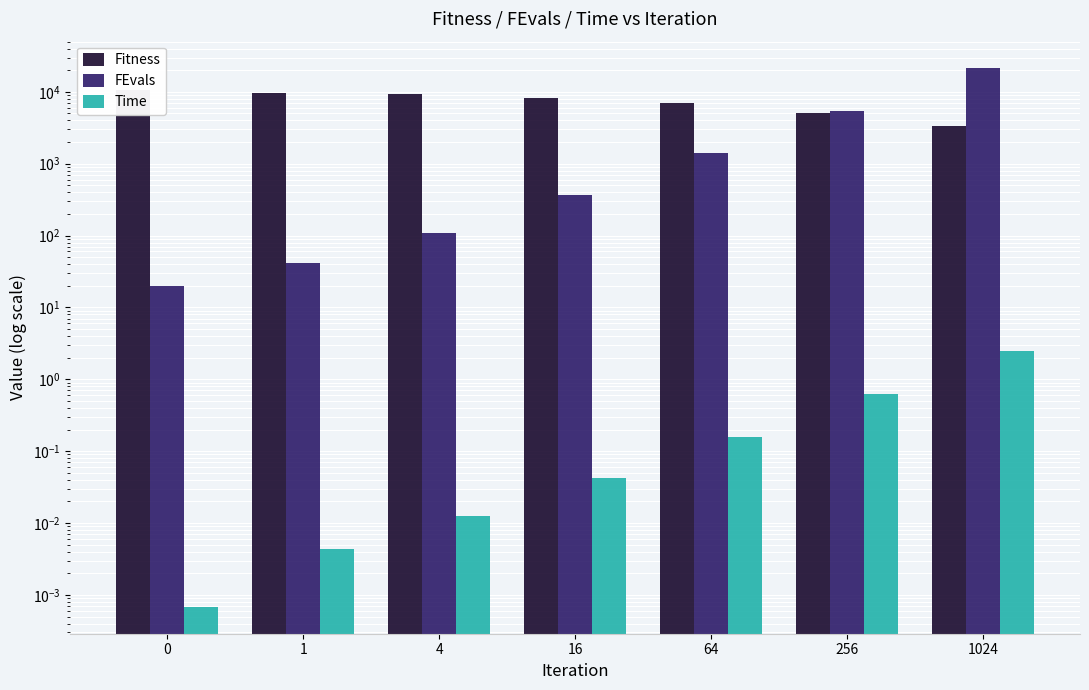

Rank the categories by FEvals value from highest to lowest.

1024, 256, 64, 16, 4, 1, 0